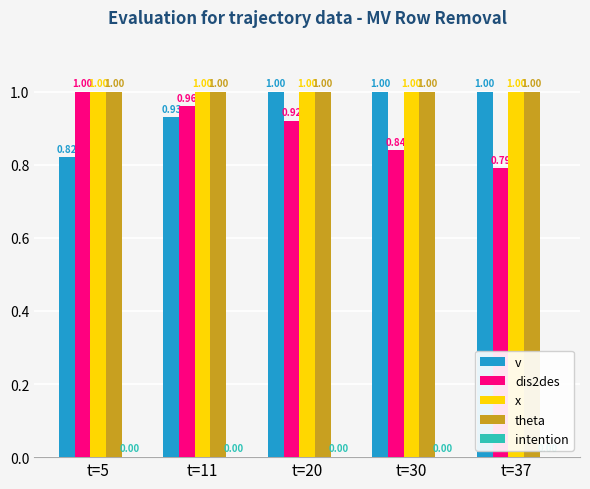

How many bars are there in each group?

4